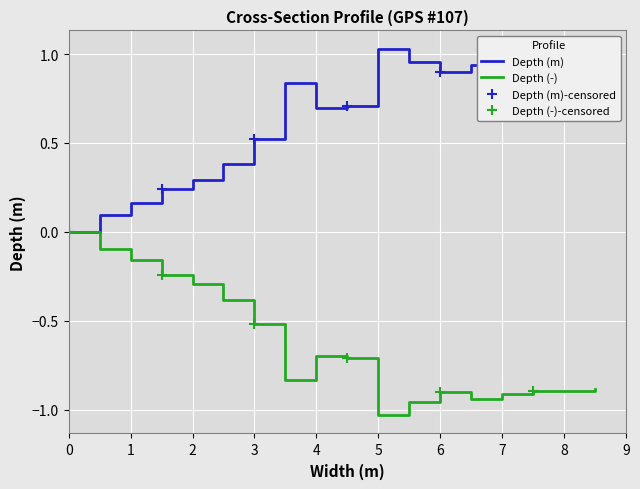

The Depth (-) series shows -0.6 at 7.5. True or false?

False